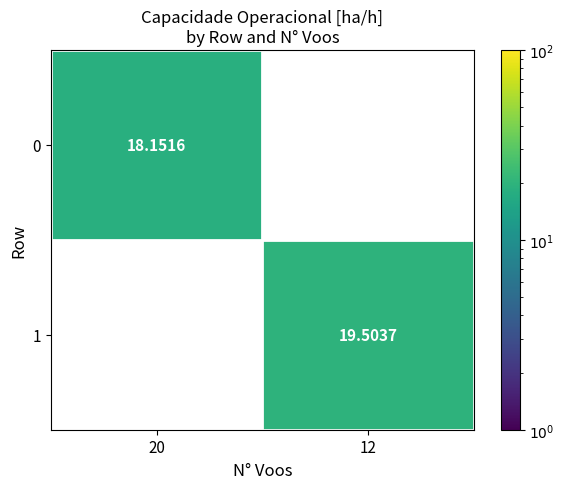

Is the value of 0 at 20 greater than the value of 1 at 20?

No